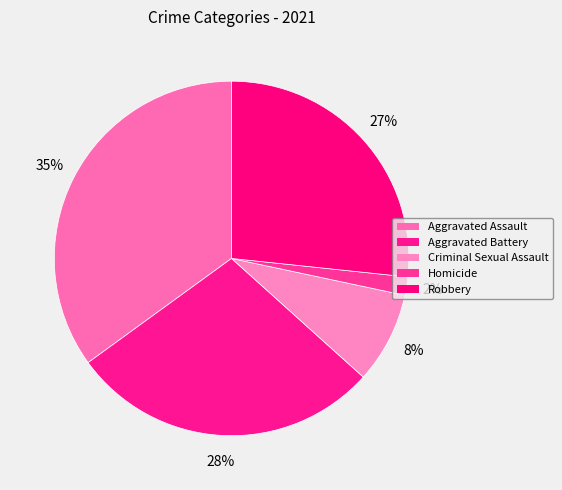

True or false: Criminal Sexual Assault accounts for 8% of the total.

True